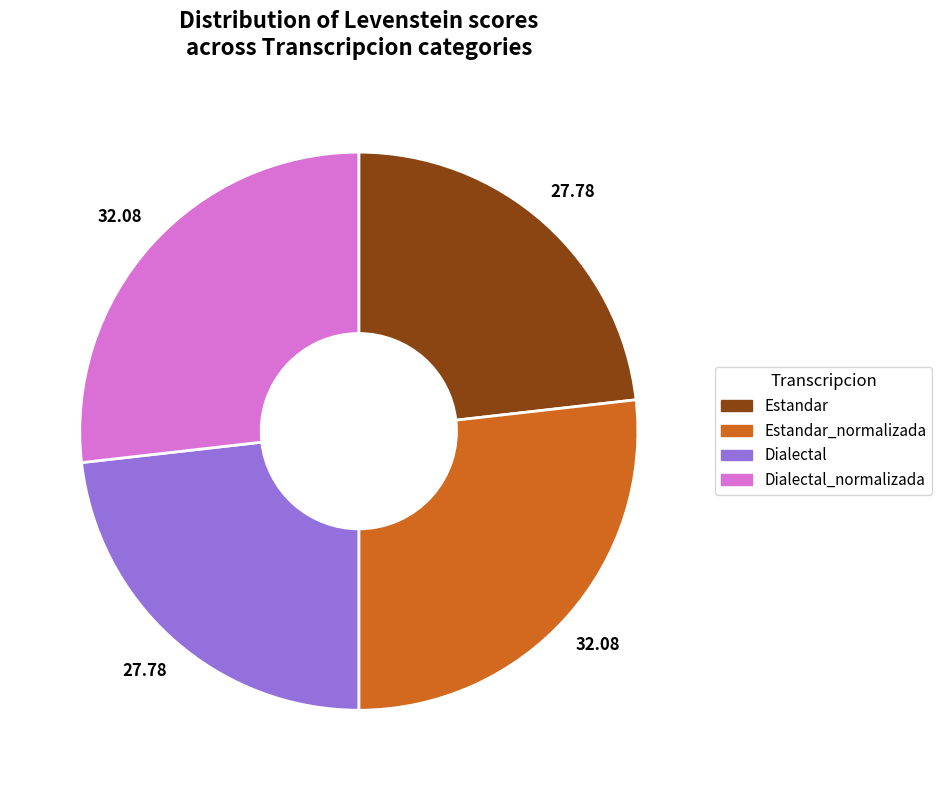

Is there any slice that represents more than half of the pie?

No